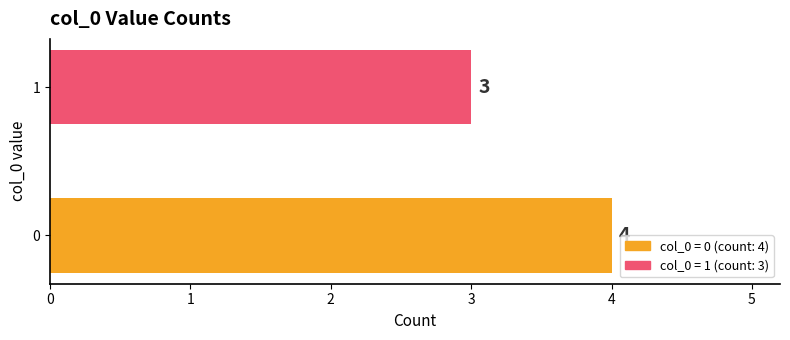

What is the difference between the maximum and minimum values?

1